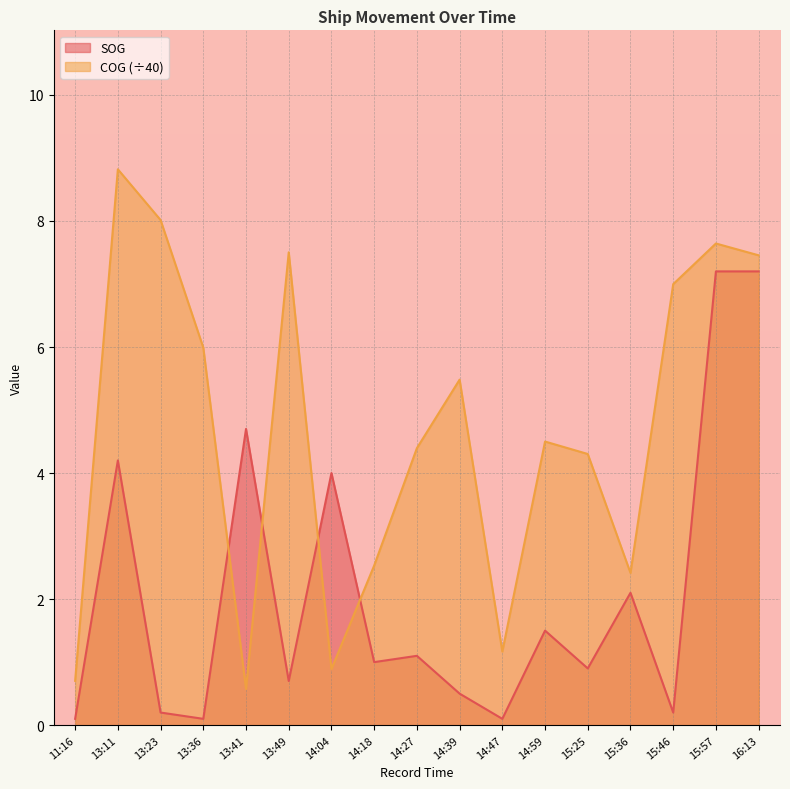

What is the greatest value displayed?

8.8